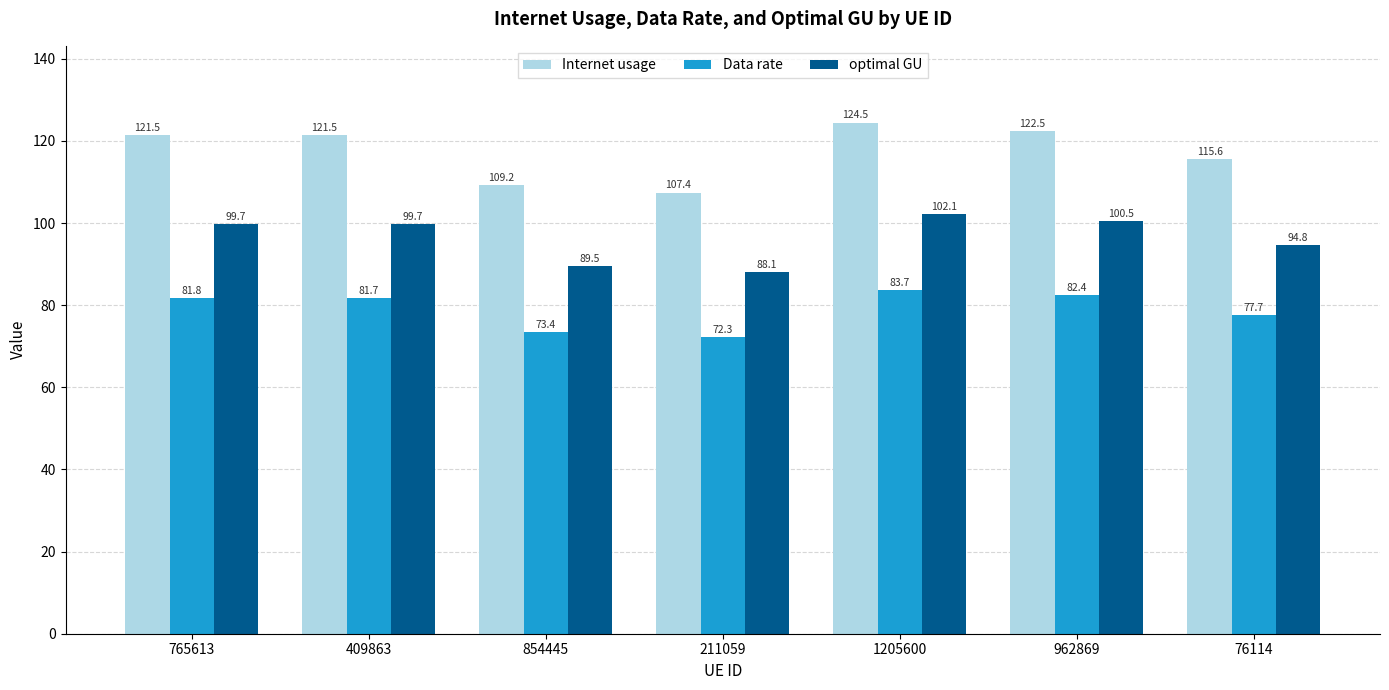

How many values in the optimal GU series are below 99?

3